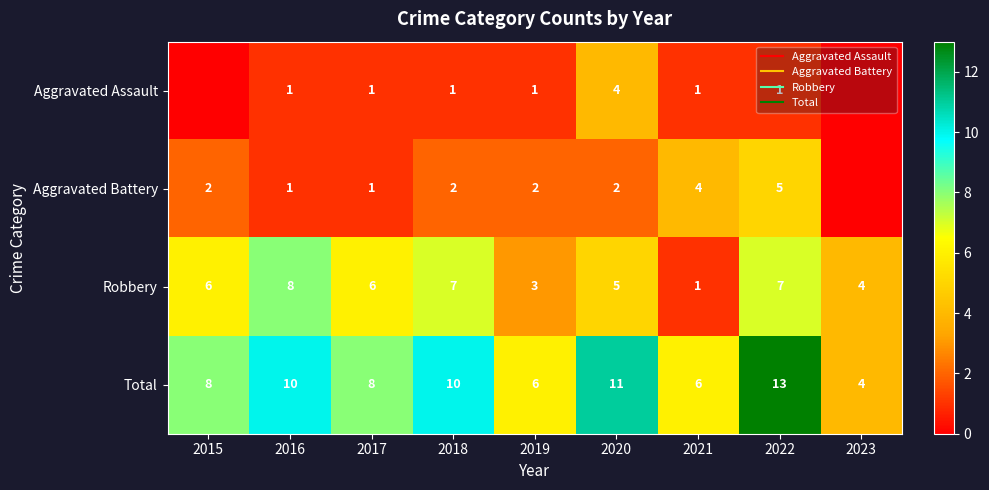

How many values in the Total series exceed 8?

4